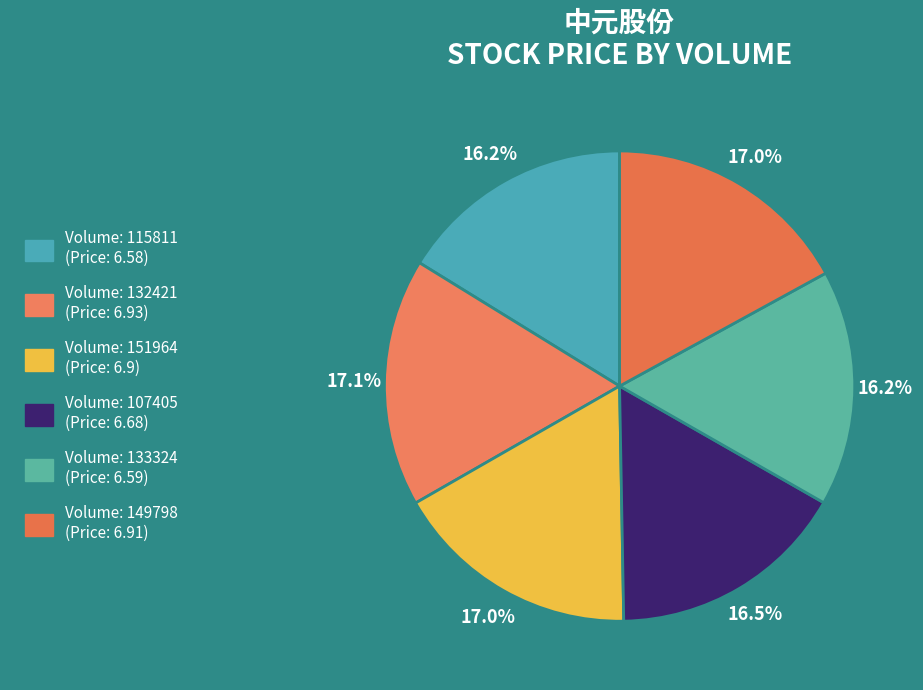

Count the number of slices in the pie.

6